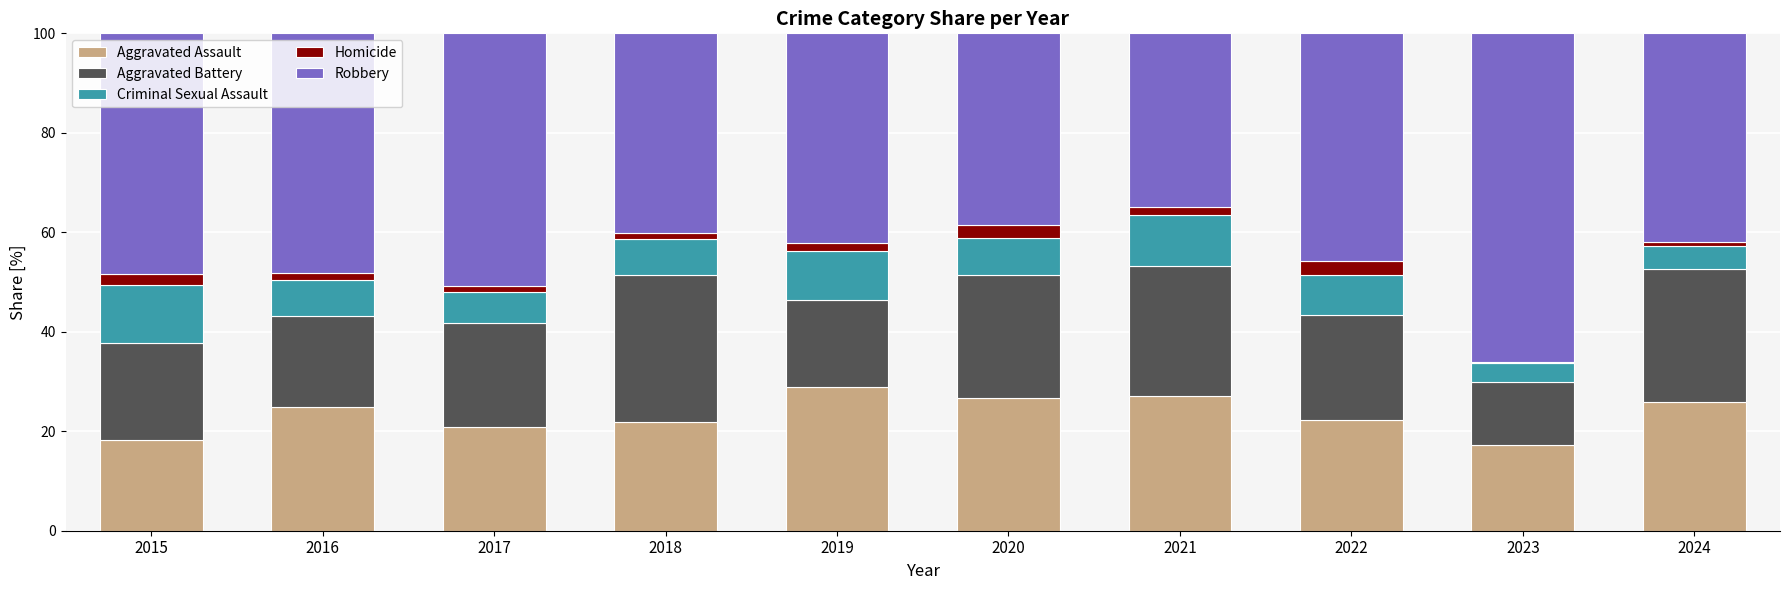

How many categories are shown in the chart?

10